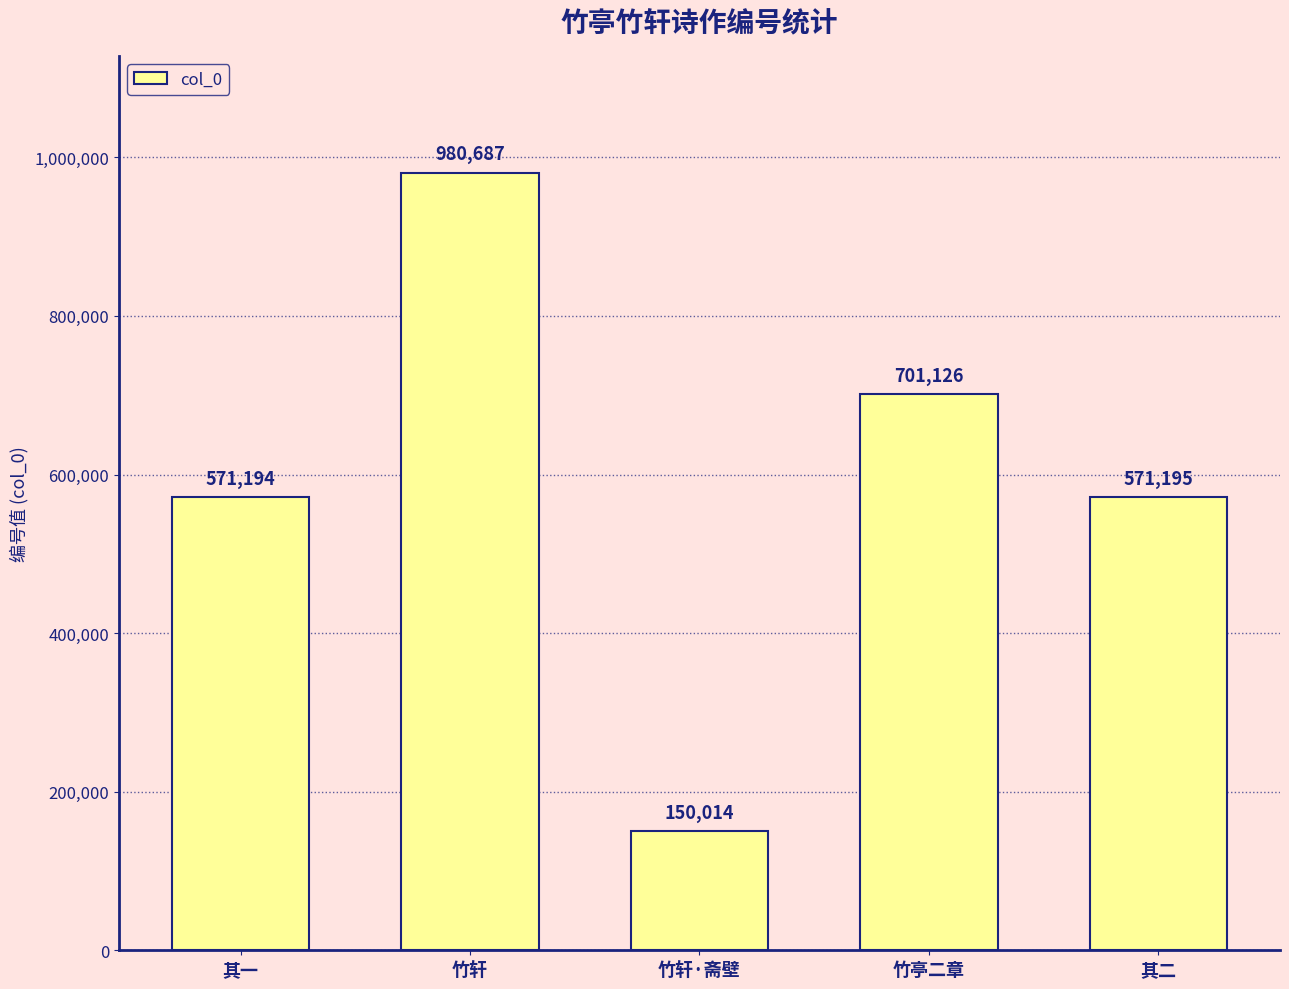

Reading left to right, extract all data points from this chart.

其一=571194	竹轩=980687	竹轩·斋壁=150014	竹亭二章=701126	其二=571195